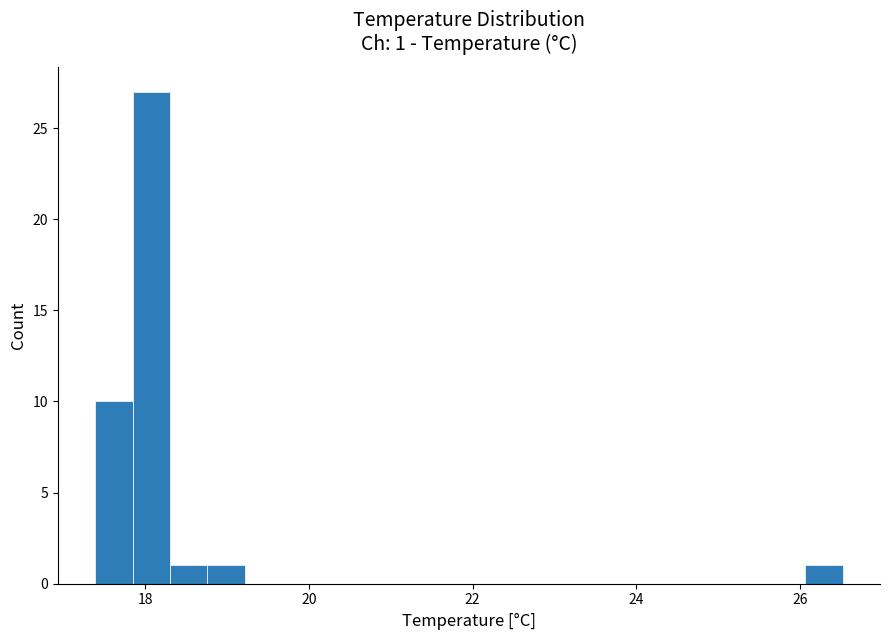

Around what value on the x-axis is the tallest bar? Give the approximate position of its centre, as read against the axis.

18.0